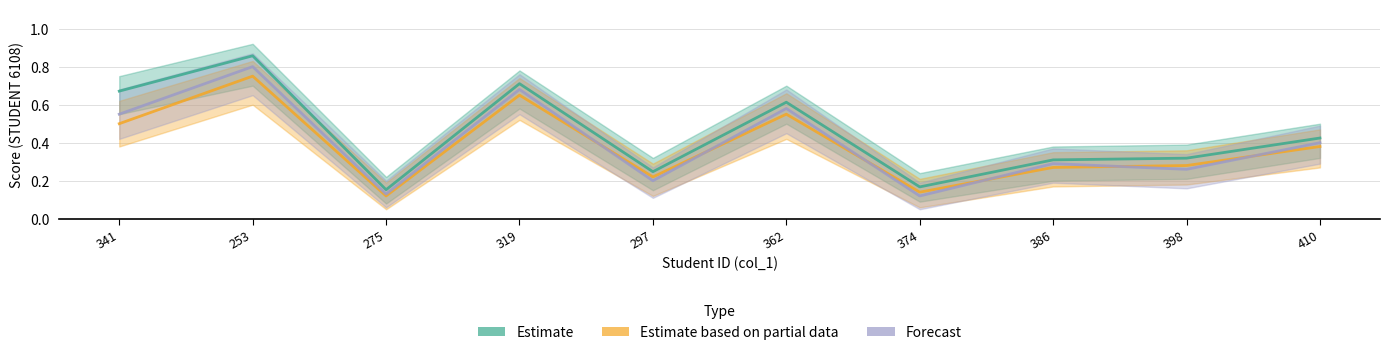

Rank the categories by Forecast value from highest to lowest.

253, 319, 362, 341, 410, 386, 398, 297, 275, 374